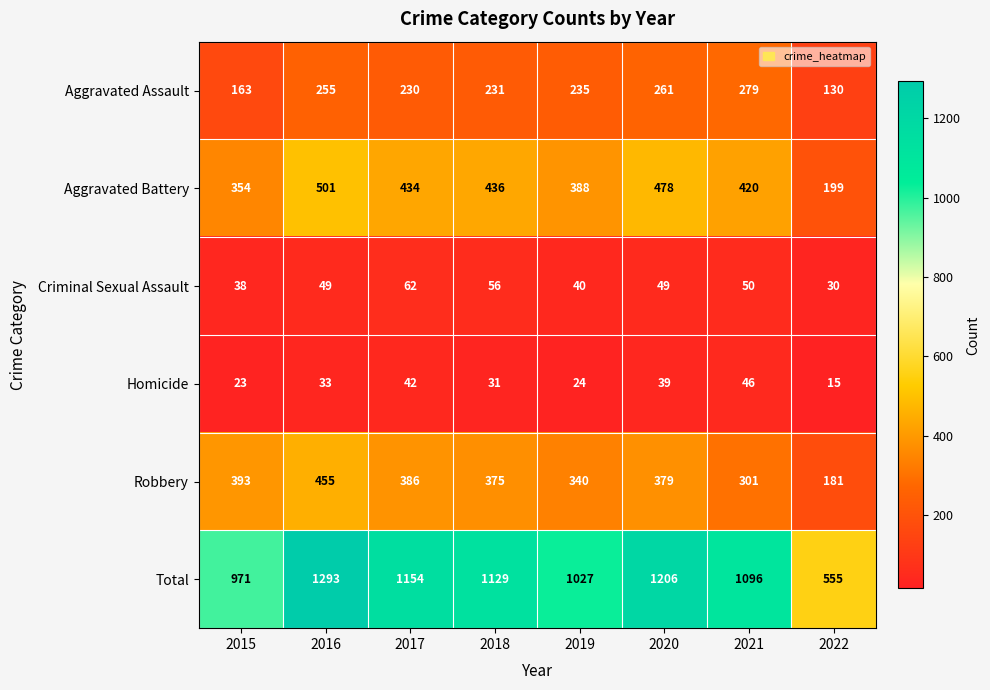

What is the total value across all series at 2021?

2192